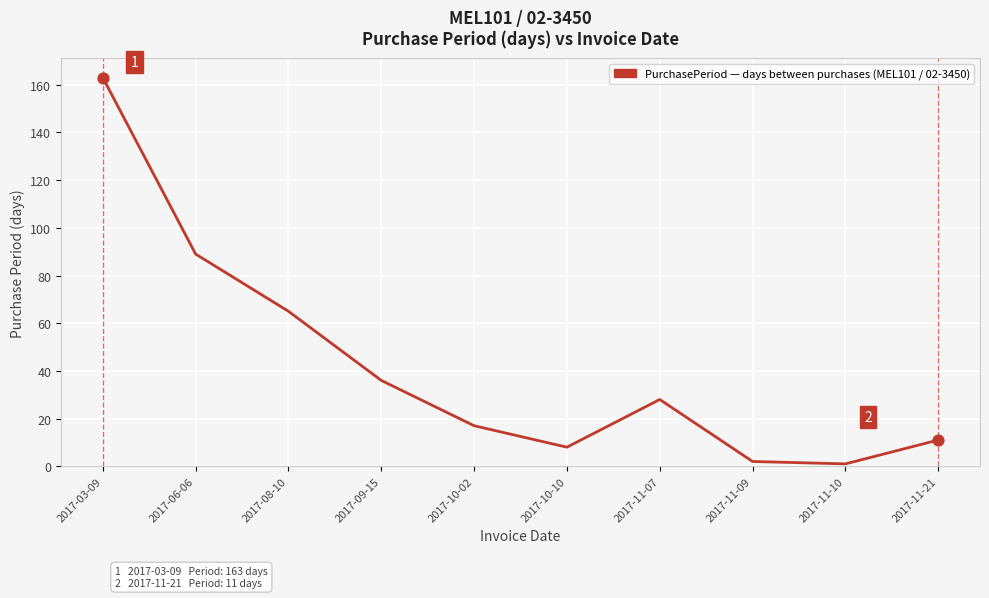

What is the change in value from 2017-09-15 to 2017-11-10?

-35